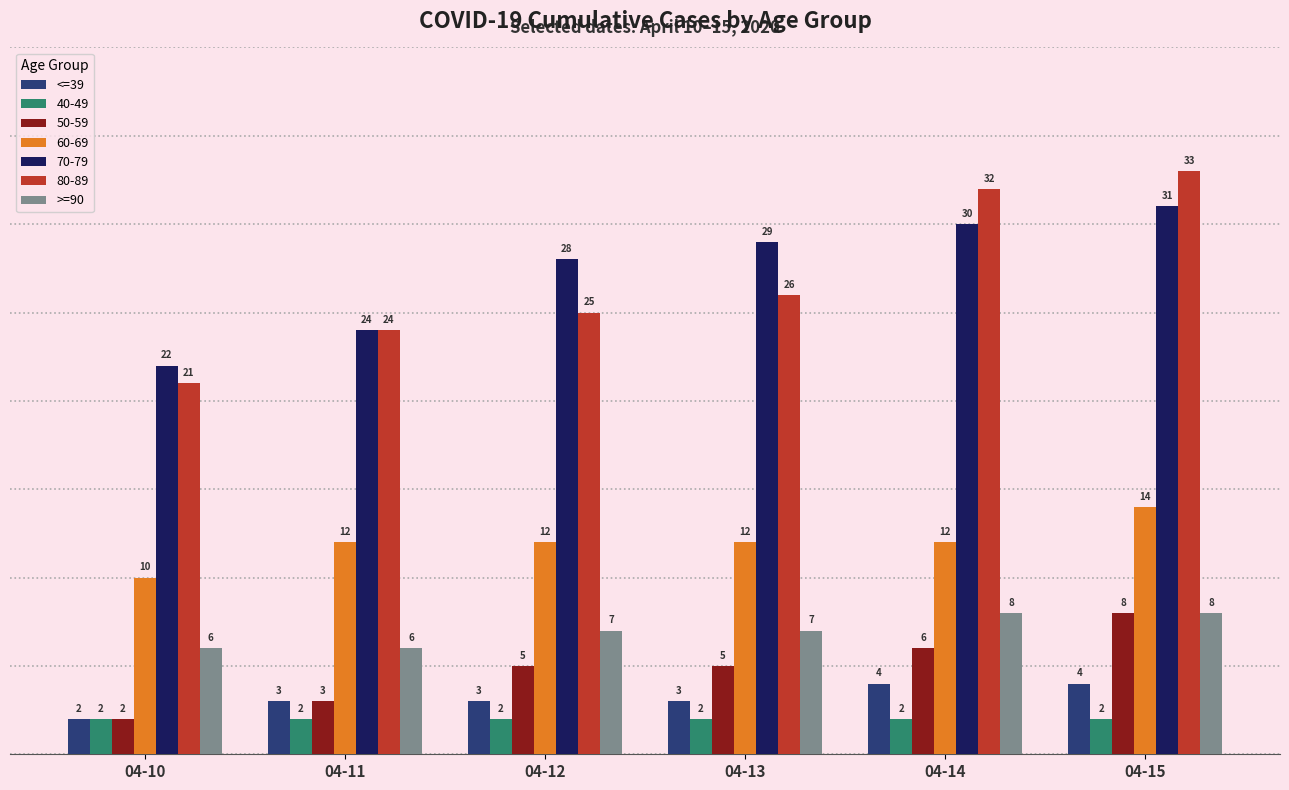

At 04-12, list the series in order from largest to smallest.

70-79, 80-89, 60-69, >=90, 50-59, <=39, 40-49